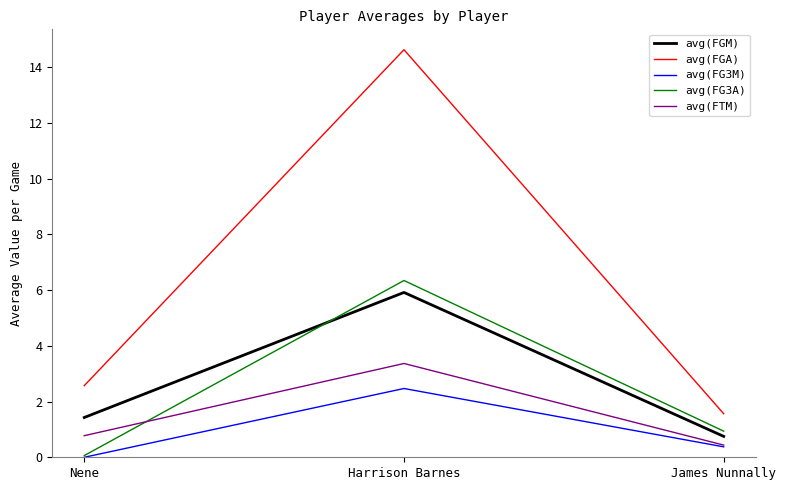

What is the spread (max minus min) of values at James Nunnally?

1.2